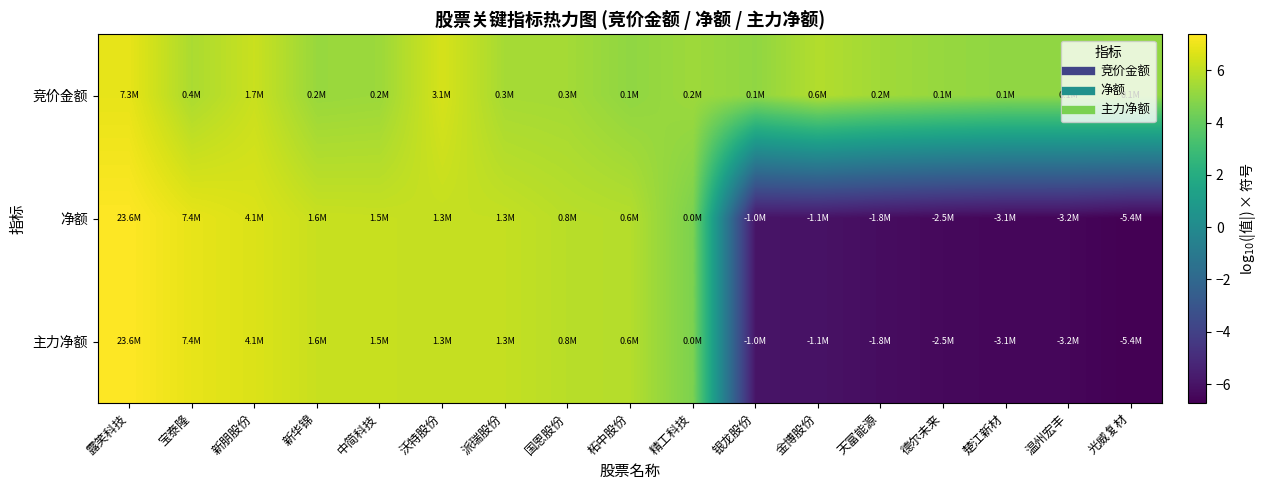

Which series changed the most between 露笑科技 and 沃特股份?

净额